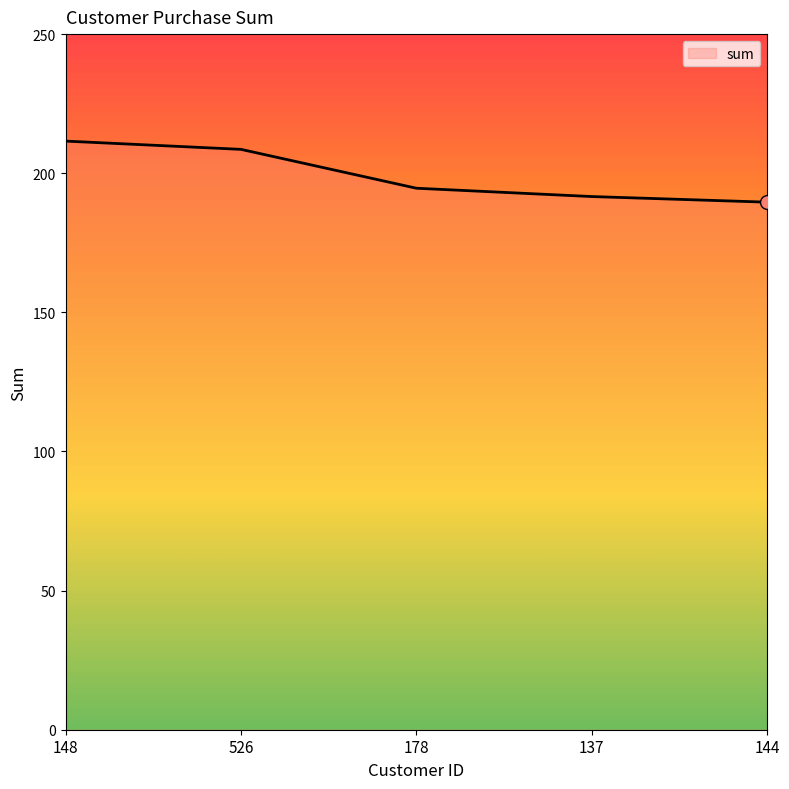

Count the number of values greater than 194.

3